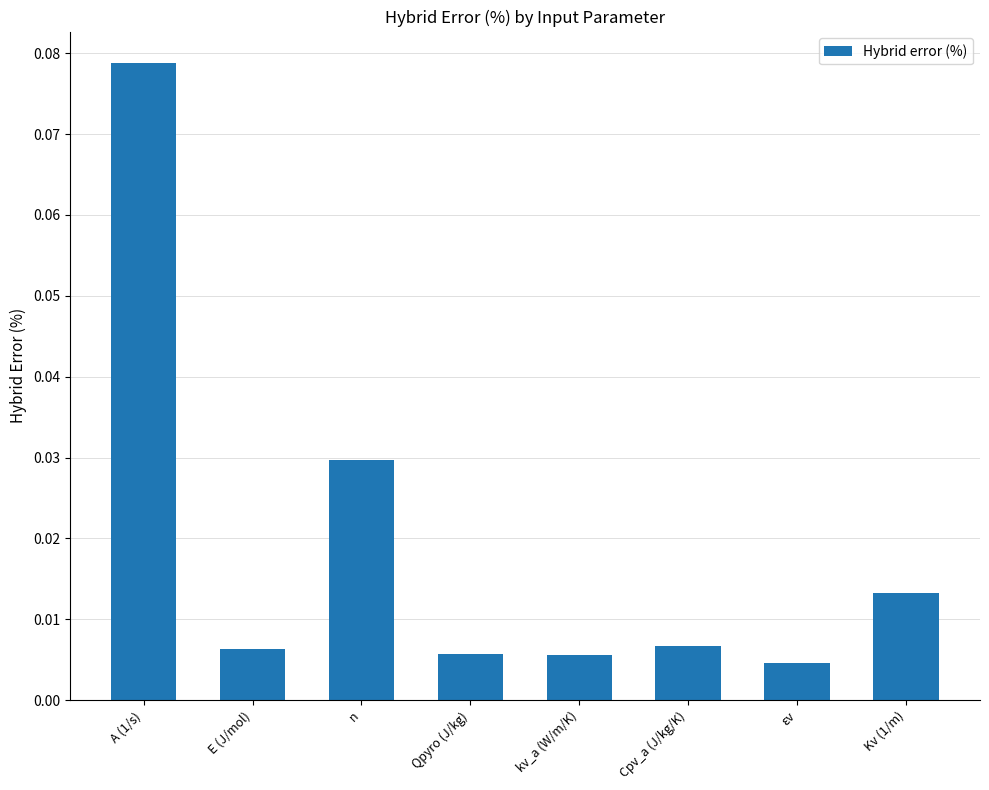

Which label corresponds to the largest value in the chart?

A (1/s)